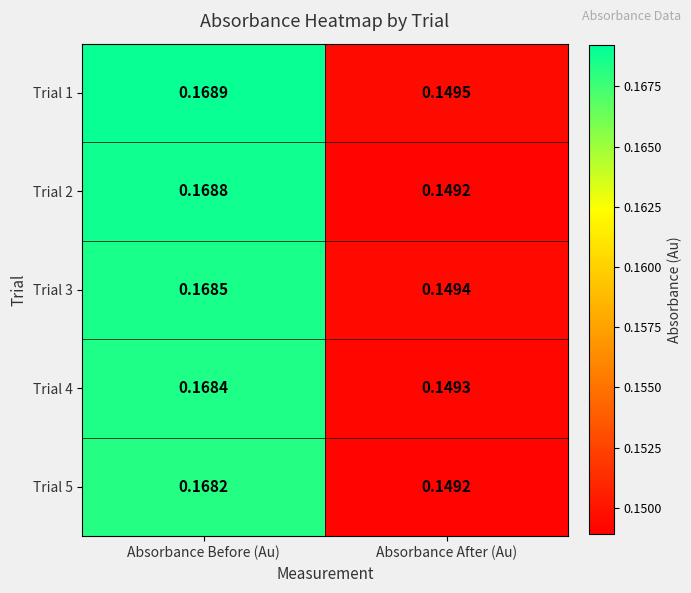

Rank the series at Absorbance Before (Au) from highest to lowest value.

Trial 1, Trial 2, Trial 3, Trial 4, Trial 5